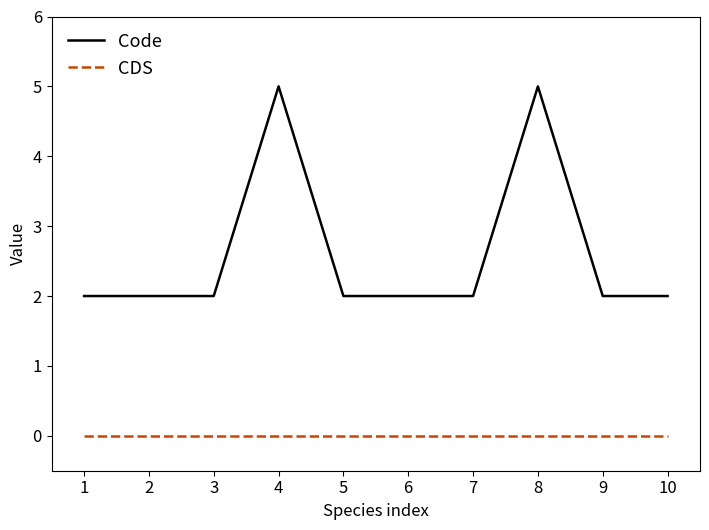

What is the maximum value for Code?

5